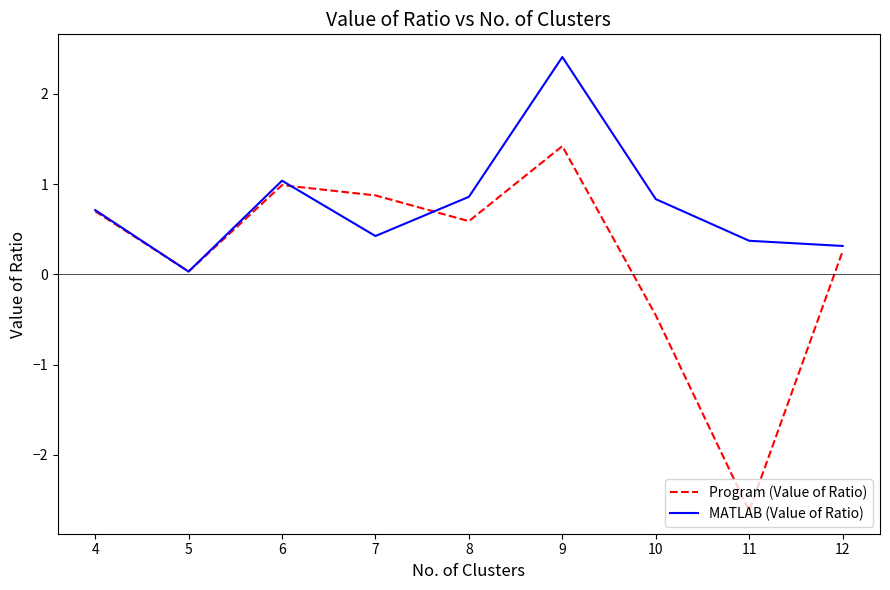

At which label does MATLAB (Value of Ratio) reach its peak?

9